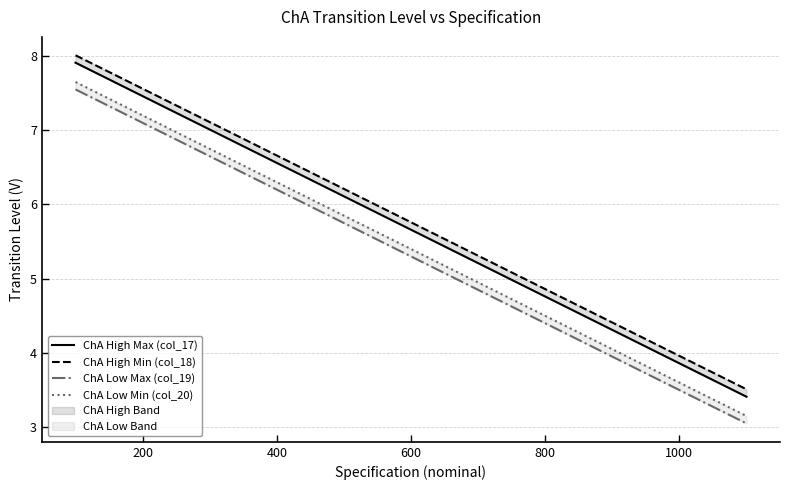

Rank the series at 800 from highest to lowest value.

ChA High Min (col_18), ChA High Max (col_17), ChA Low Min (col_20), ChA Low Max (col_19)